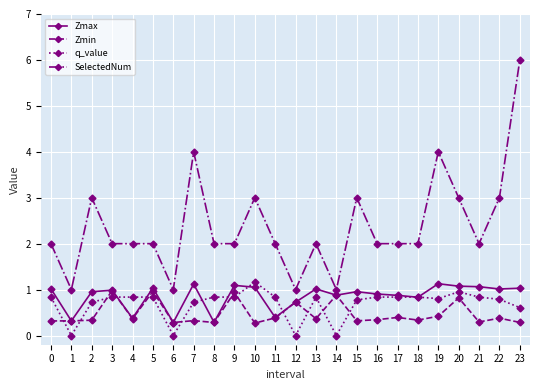

Is this an area chart (filled region under the line)?

No